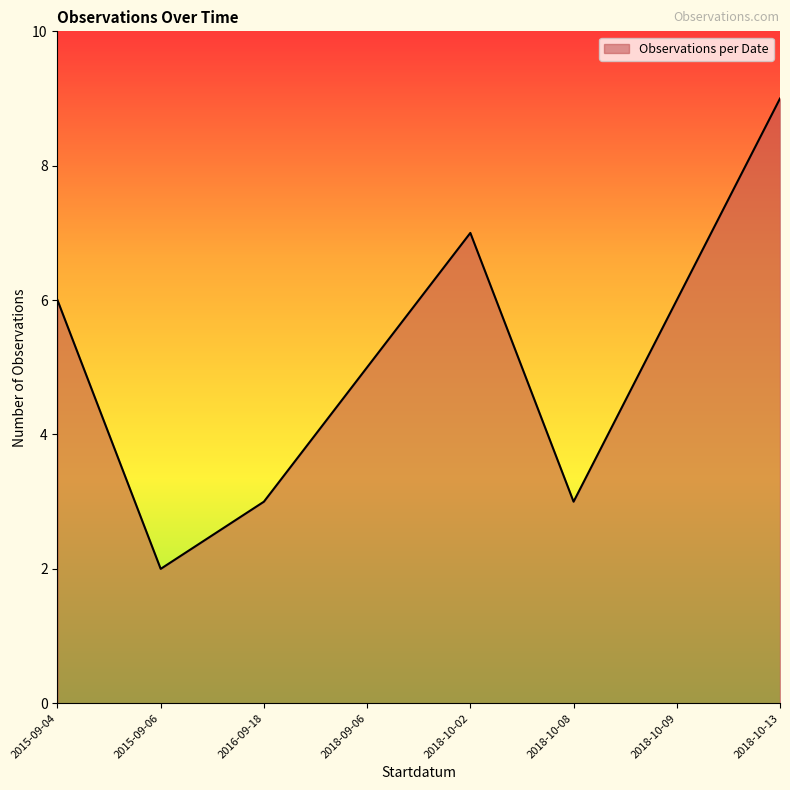

What is the approximate value at 2018-10-02?

7